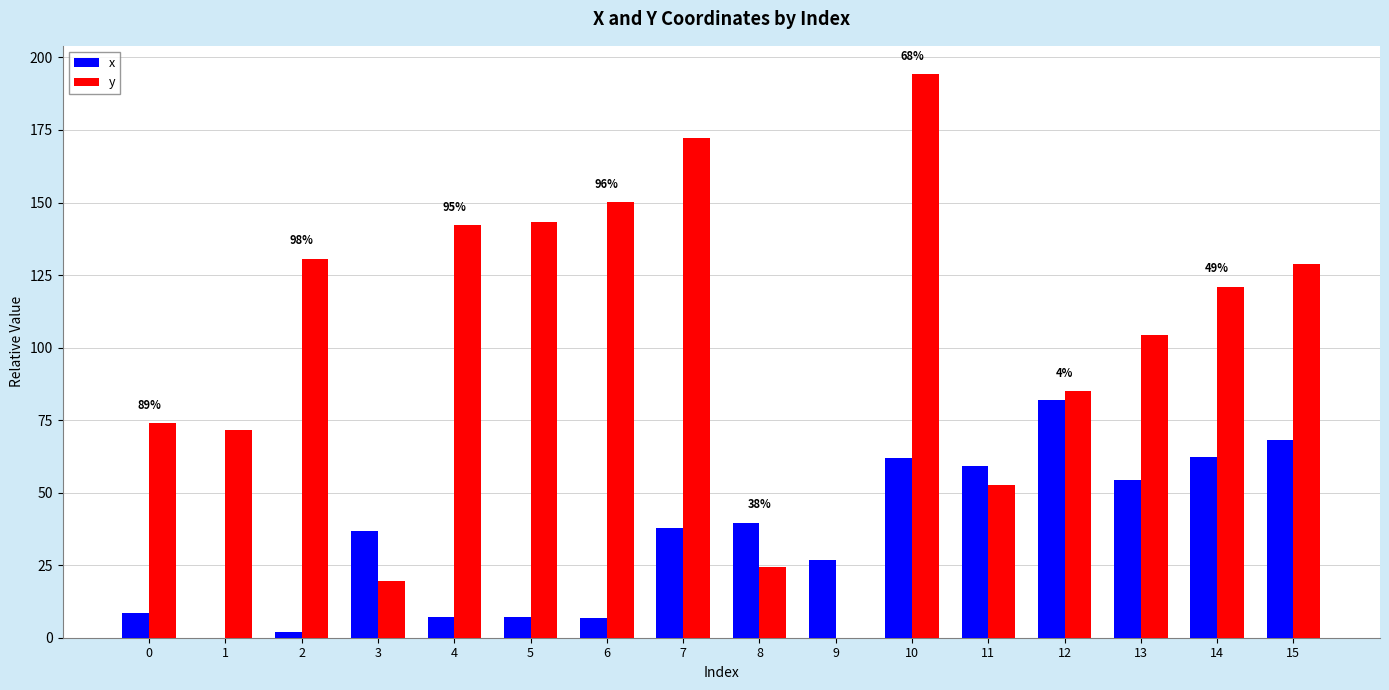

Are the bars grouped side by side (vs. stacked)?

Yes